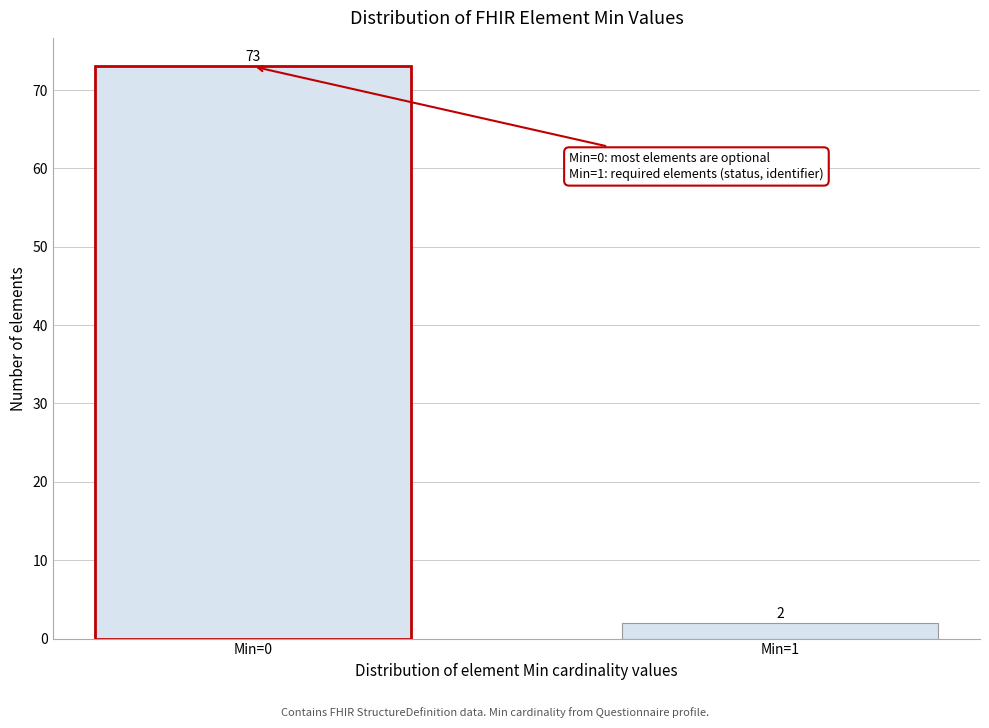

Reading right to left, extract all data points from this chart.

Min=1=2	Min=0=73